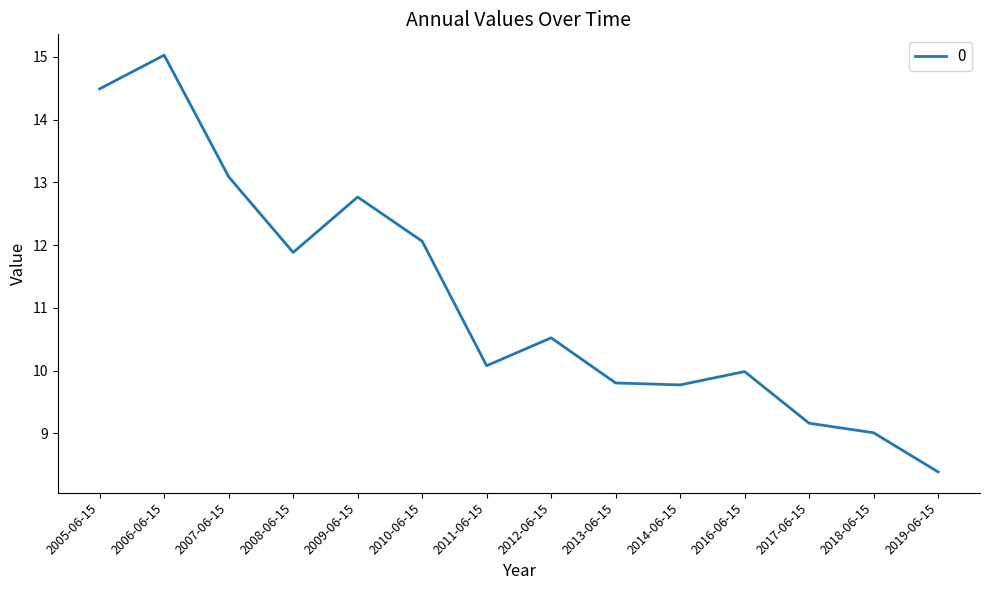

Is it true that the value at 2008-06-15 is 18.6?

False